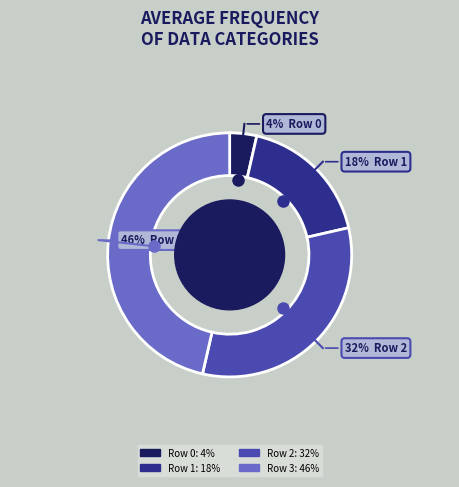

Between Row 1 and Row 2, which is larger?

Row 2